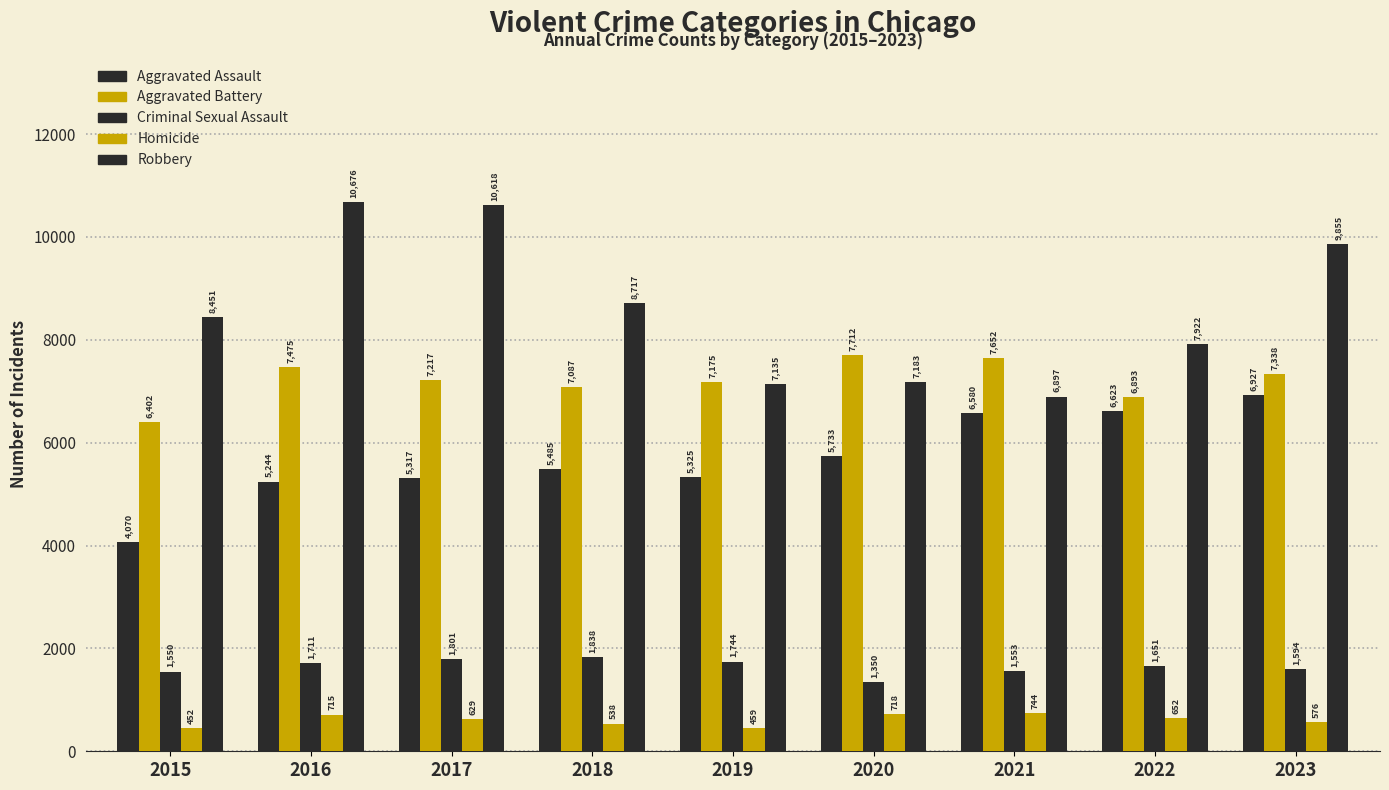

Reading left to right, extract all data points from this chart.

Aggravated Assault: 4070	5244	5317	5485	5325	5733	6580	6623	6927
Aggravated Battery: 6402	7475	7217	7087	7175	7712	7652	6893	7338
Criminal Sexual Assault: 1550	1711	1801	1838	1744	1350	1553	1651	1594
Homicide: 452	715	629	538	459	718	744	652	576
Robbery: 8451	10676	10618	8717	7135	7183	6897	7922	9855